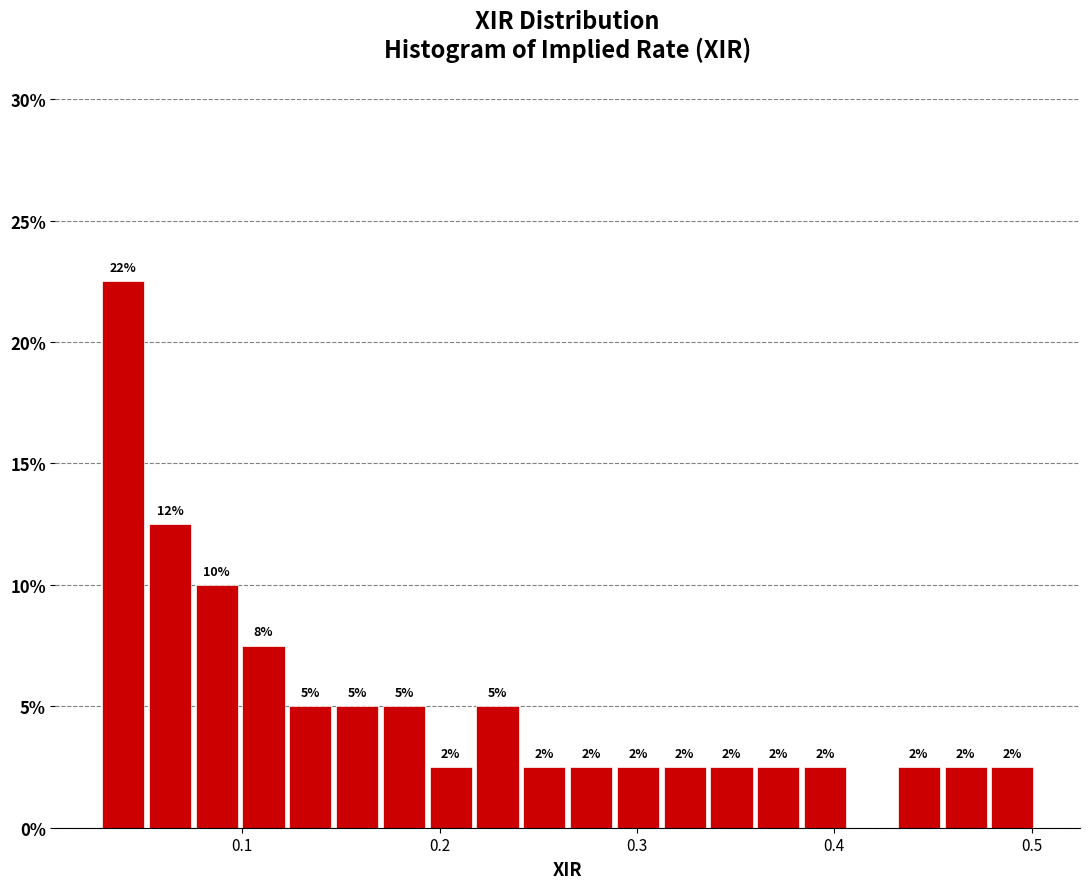

Around what value on the x-axis is the tallest bar? Give the approximate position of its centre, as read against the axis.

0.04